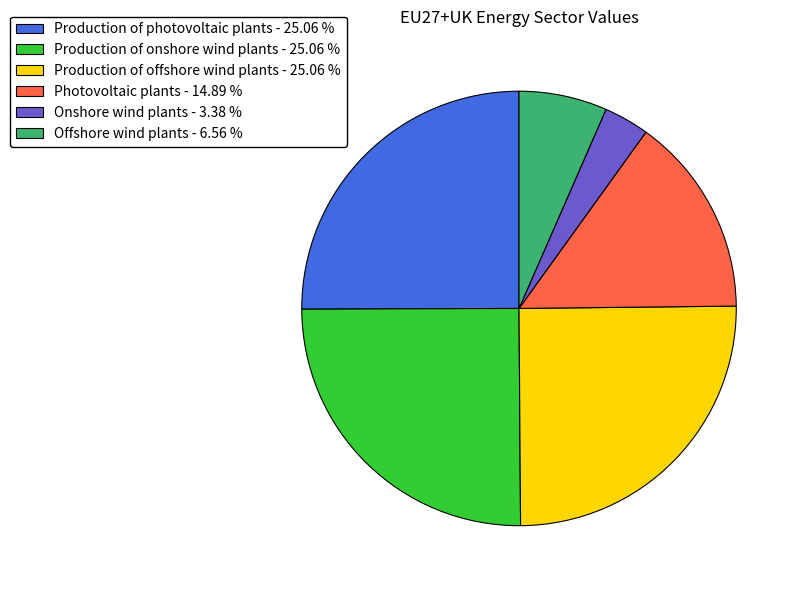

Which category has the smallest portion of the pie?

Onshore wind plants